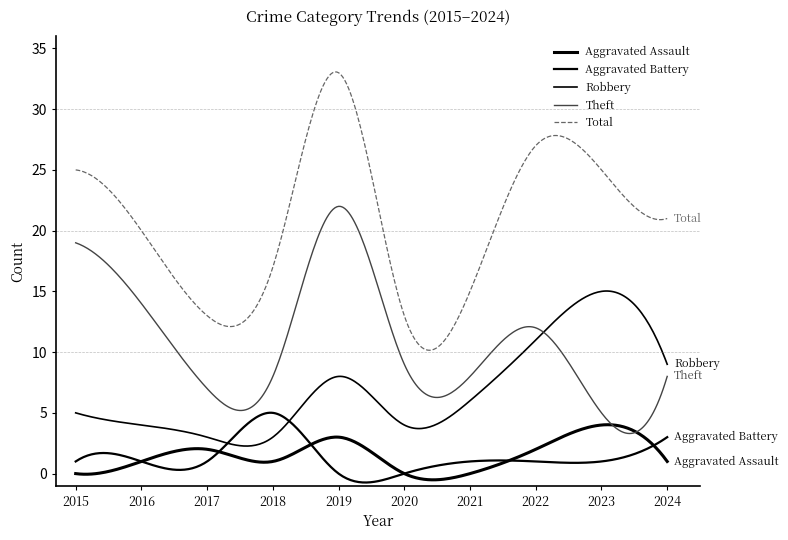

How many lines are shown in the chart?

5